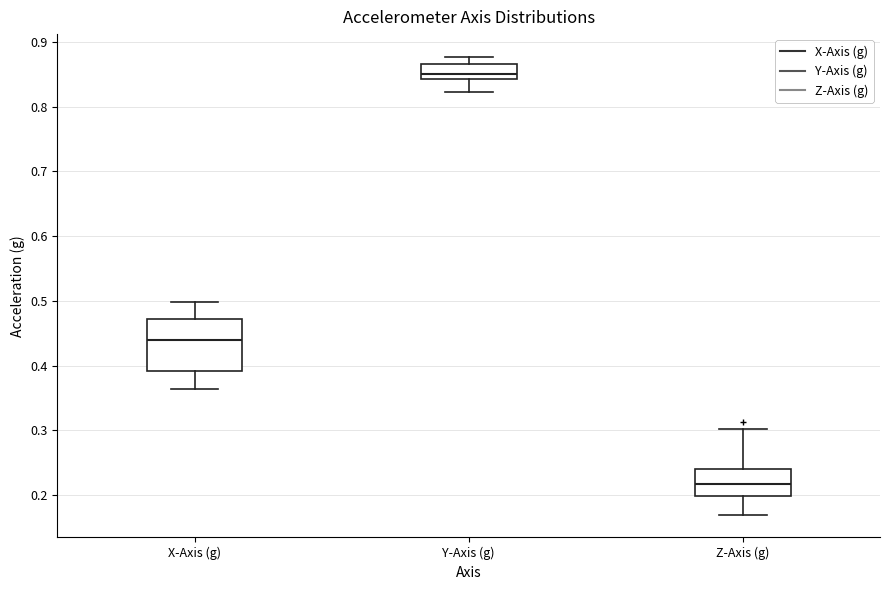

Reading left to right, transcribe this box plot: for each box, give where its median line is, the range the box spans, and where its two whiskers end, as read against the y-axis. The values are not printed on the chart, so give them approximately, as read against the axis.

X-Axis (g): median 0.44, box 0.39 to 0.47, whiskers 0.36 to 0.50
Y-Axis (g): median 0.85, box 0.84 to 0.87, whiskers 0.82 to 0.88
Z-Axis (g): median 0.22, box 0.20 to 0.24, whiskers 0.17 to 0.30